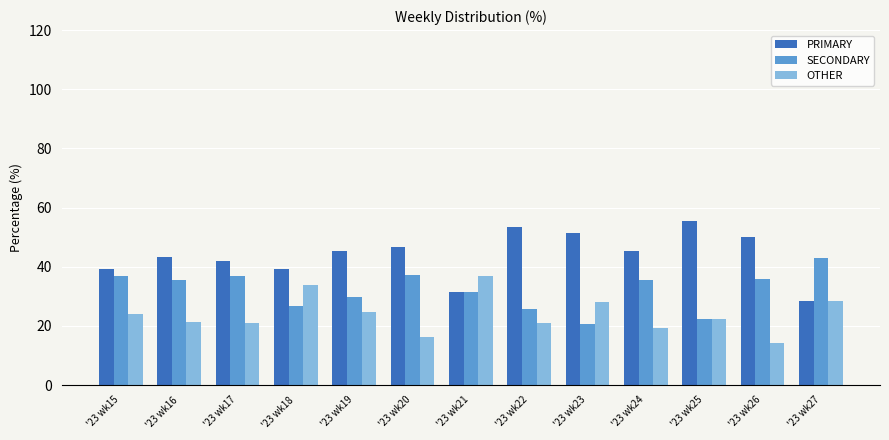

What is the value of the SECONDARY bar at the 5th from the left?

29.9